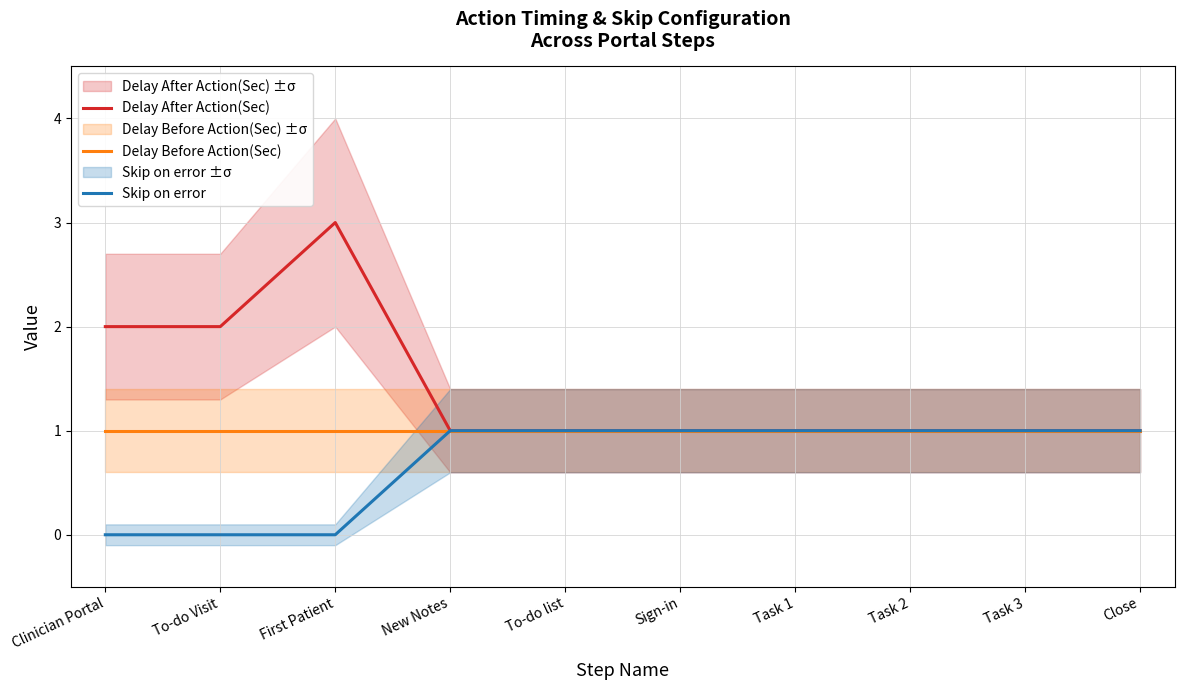

Which has a higher value, To-do Visit or First Patient?

First Patient